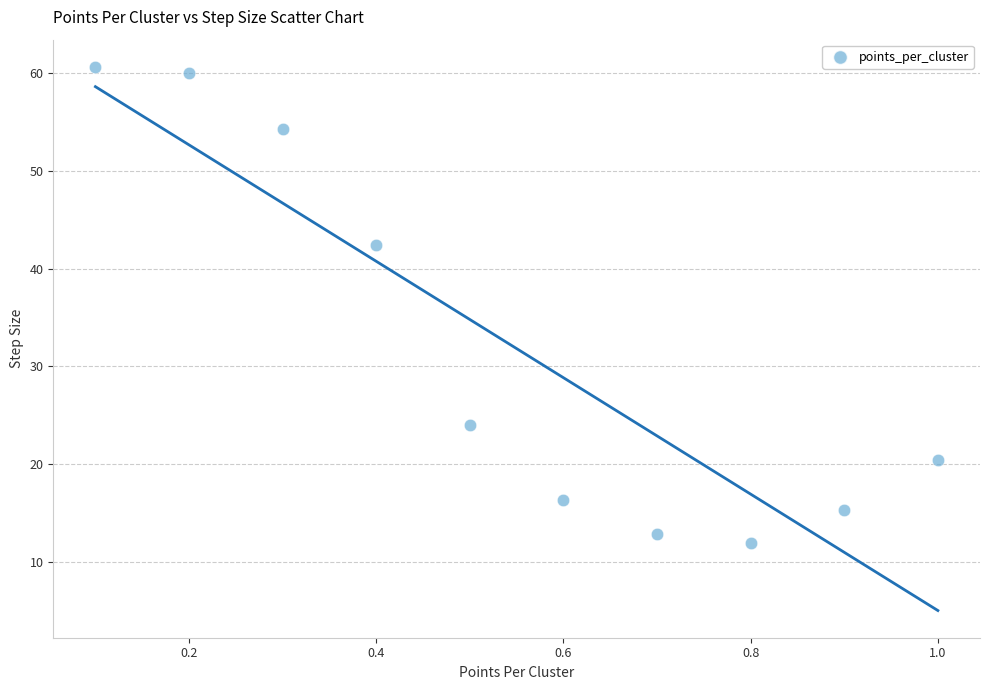

What is the average X value?

0.6